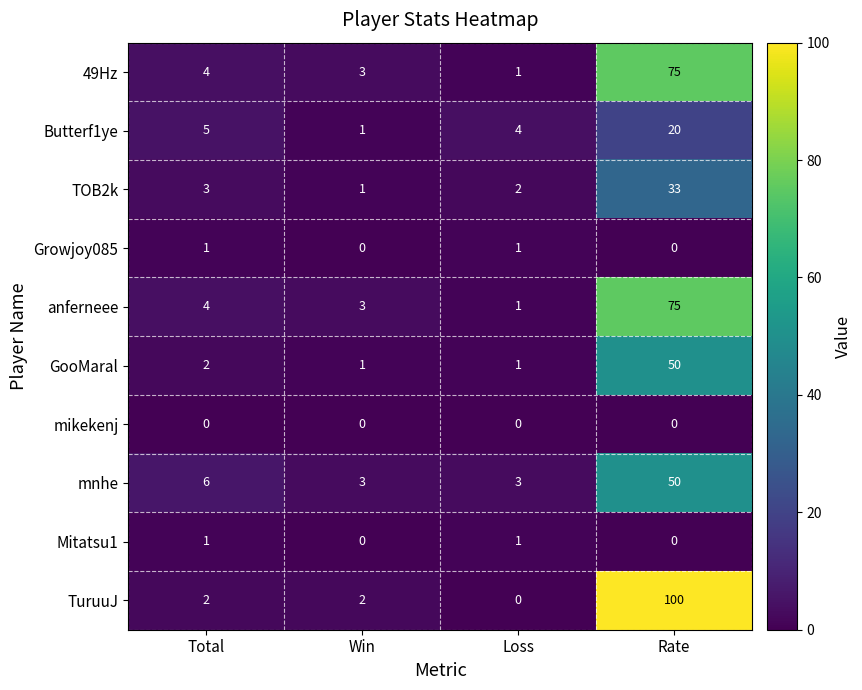

What is the greatest value displayed?

100